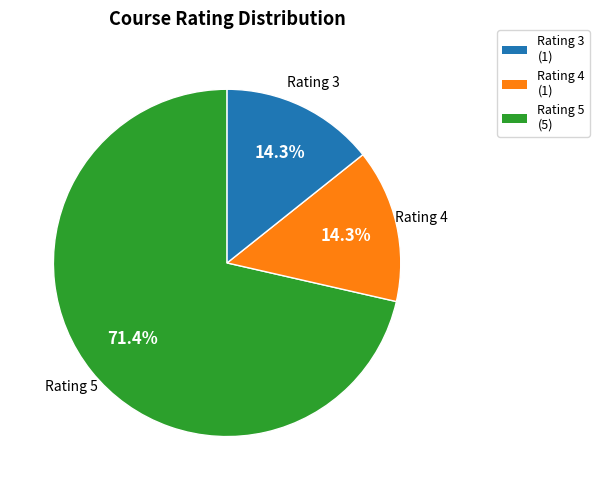

Which has a higher value, Rating 4 (1) or Rating 3 (1)?

Rating 3 (1)